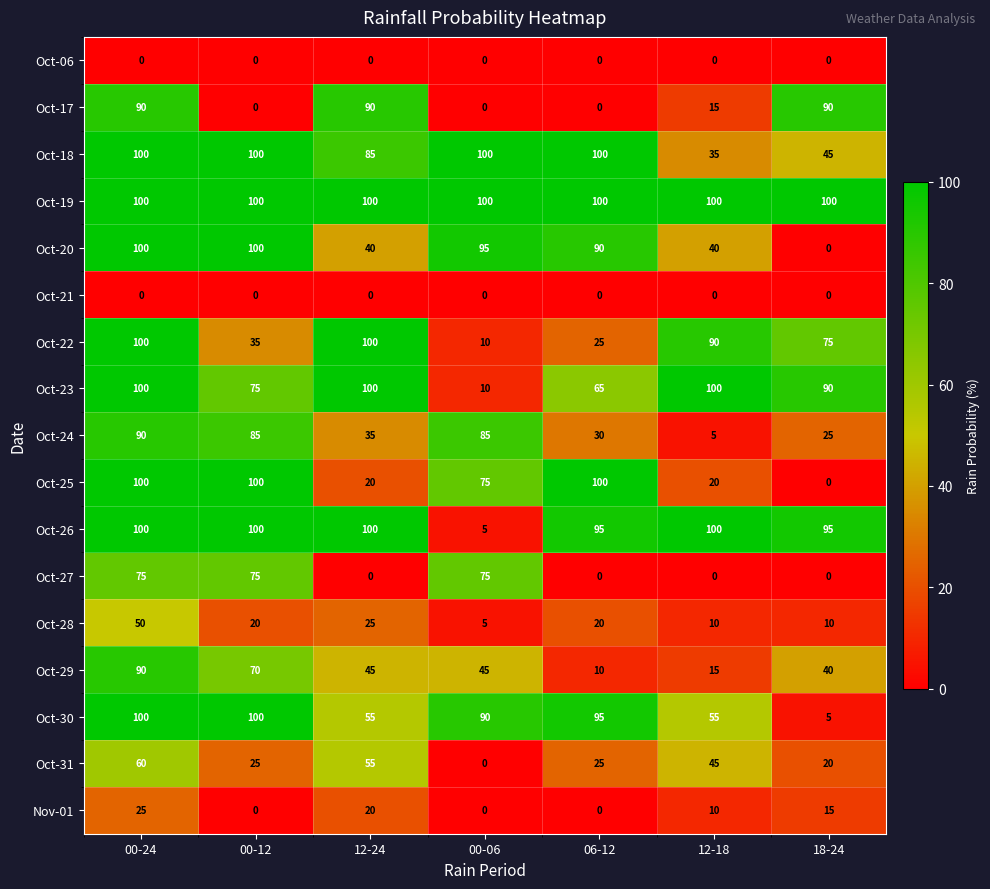

What is the difference between the maximum and minimum values in the Nov-01 series?

25